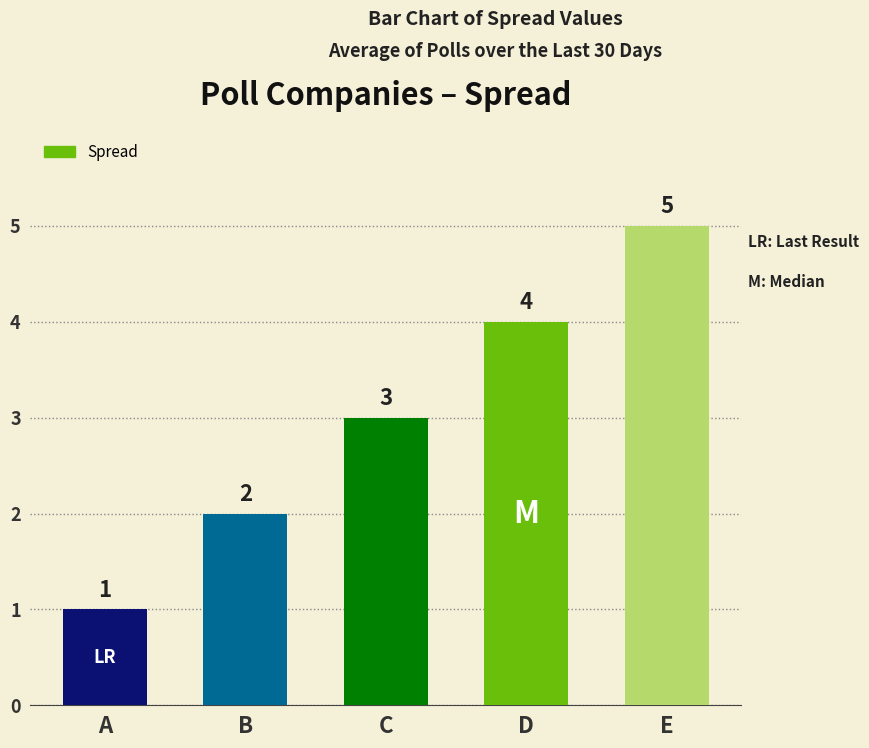

What is the change in value from A to D?

+3